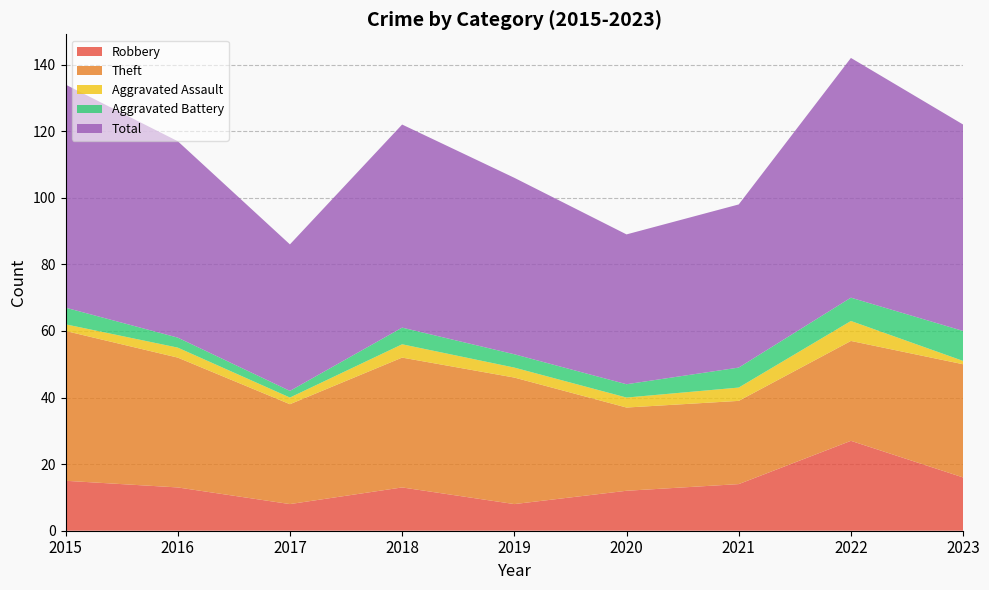

Reading right to left, transcribe all the data shown in this chart.

Robbery: 16	27	14	12	8	13	8	13	15
Theft: 34	30	25	25	38	39	30	39	45
Aggravated Assault: 1	6	4	3	3	4	2	3	2
Aggravated Battery: 9	7	6	4	4	5	2	3	5
Total: 62	72	49	45	53	61	44	59	67